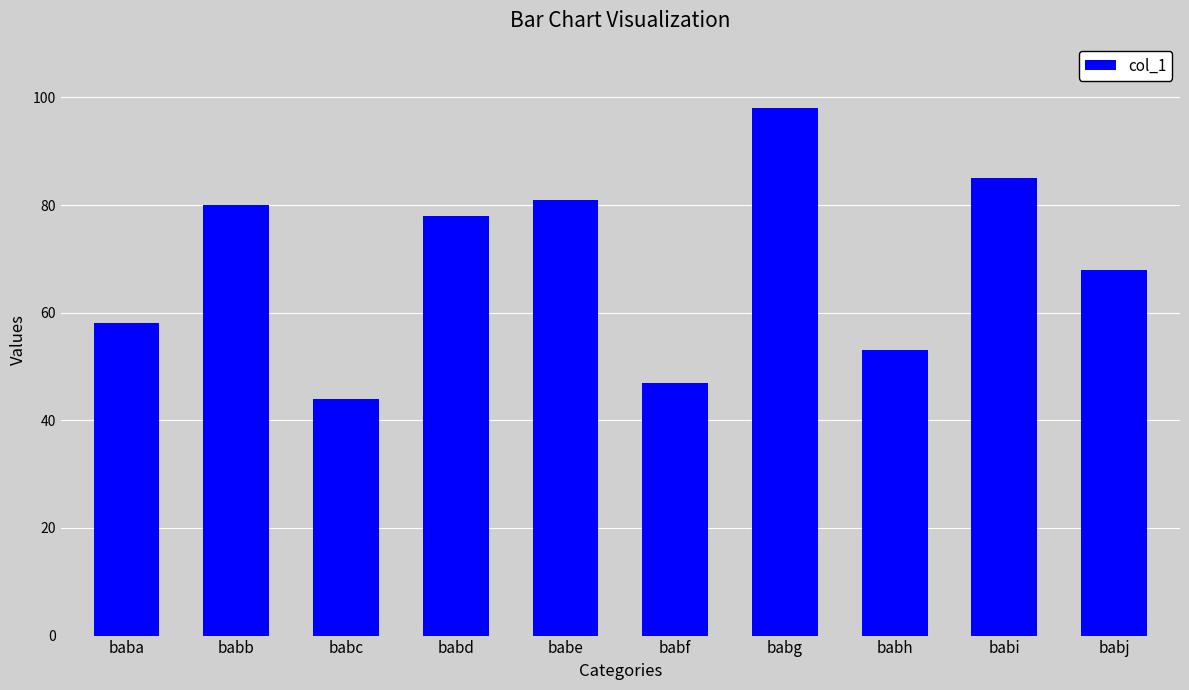

What is the greatest value displayed?

98